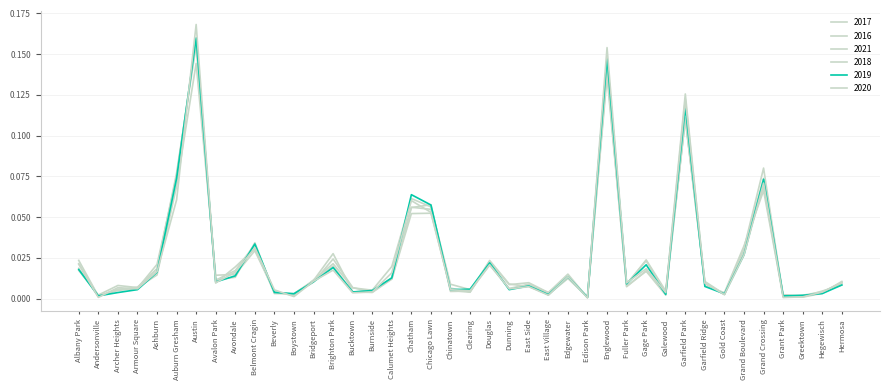

Rank the series at Austin from lowest to highest value.

2021, 2017, 2016, 2018, 2019, 2020